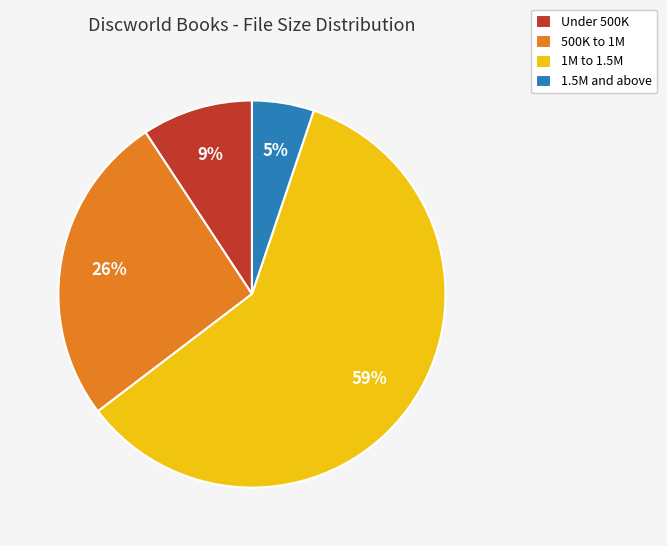

Rank the categories by value from lowest to highest.

1.5M and above, Under 500K, 500K to 1M, 1M to 1.5M